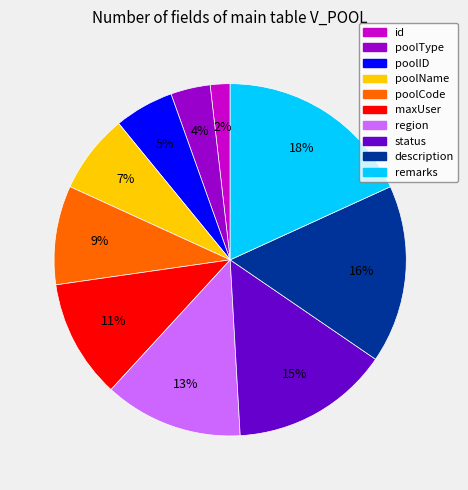

To the nearest percent, what portion does description represent?

16%